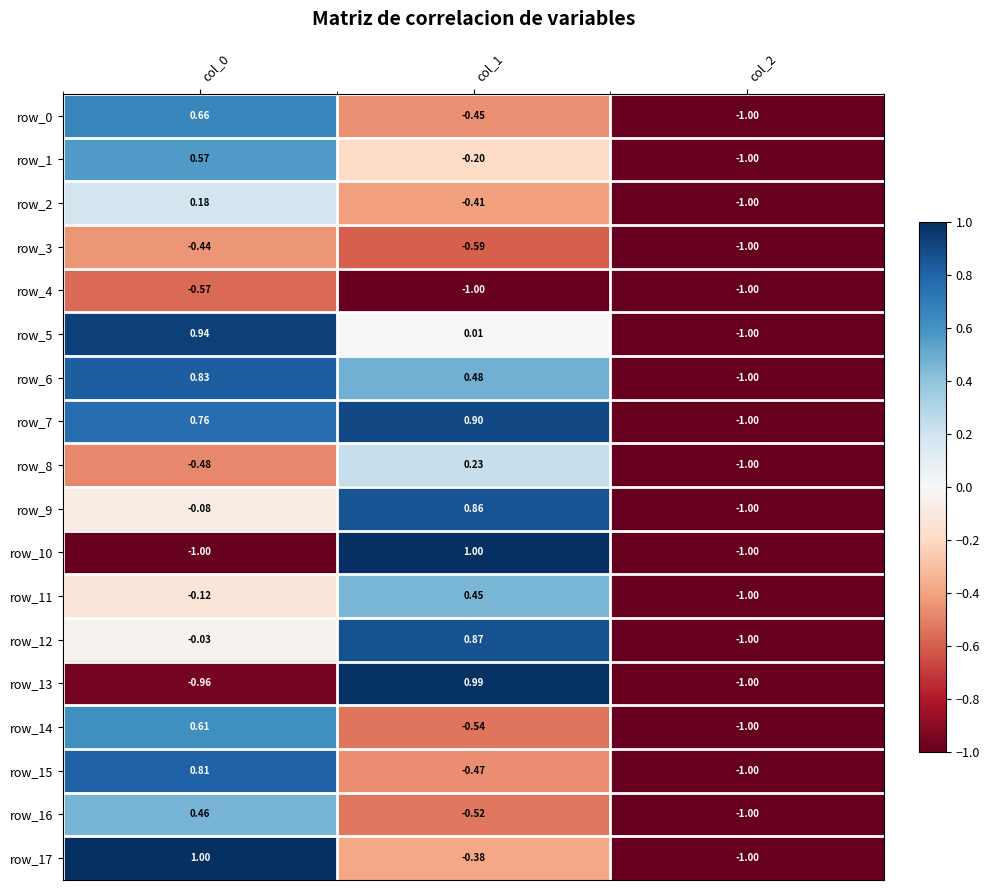

What value does the row_8 series have at col_0?

-0.5